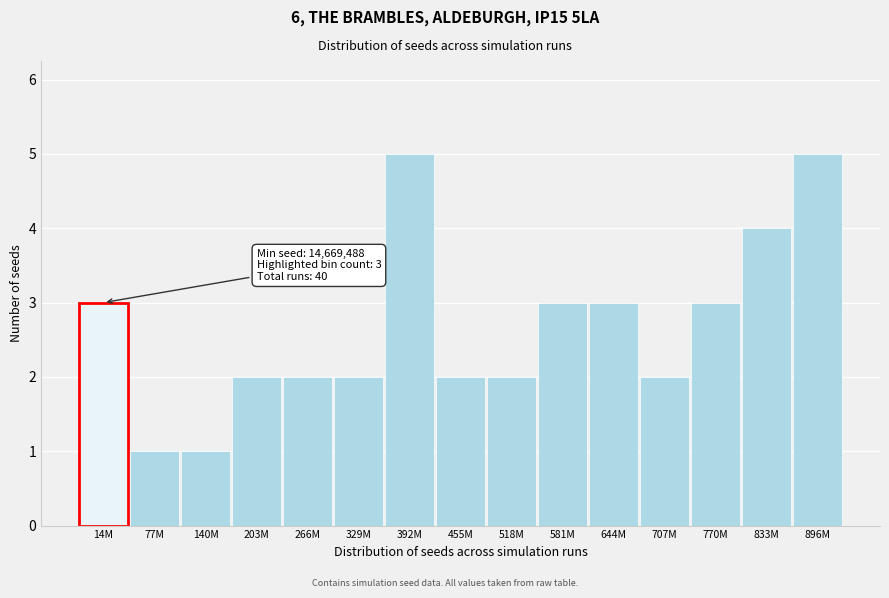

Reading left to right, extract all data points from this chart.

3	1	1	2	2	2	5	2	2	3	3	2	3	4	5